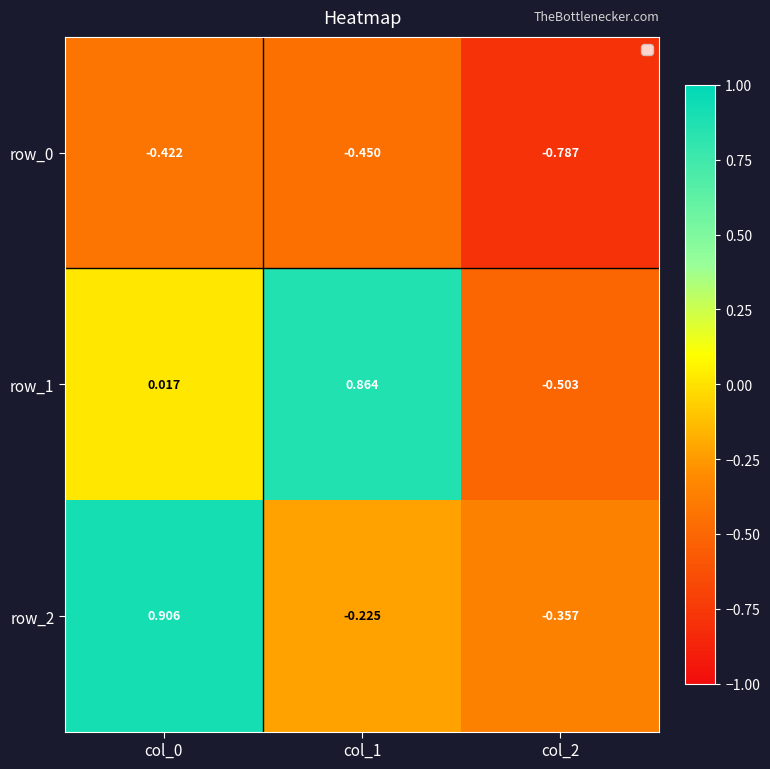

Is the value of row_2 at col_2 greater than the value of row_0 at col_0?

Yes